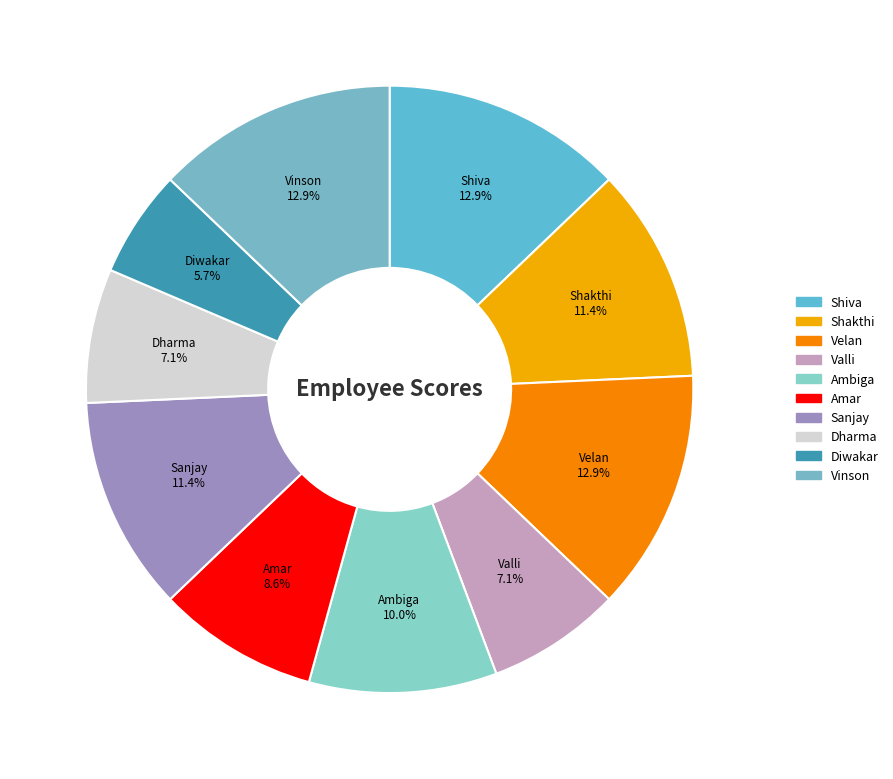

Combined, what portion of the pie is Velan and Dharma?

20.0%